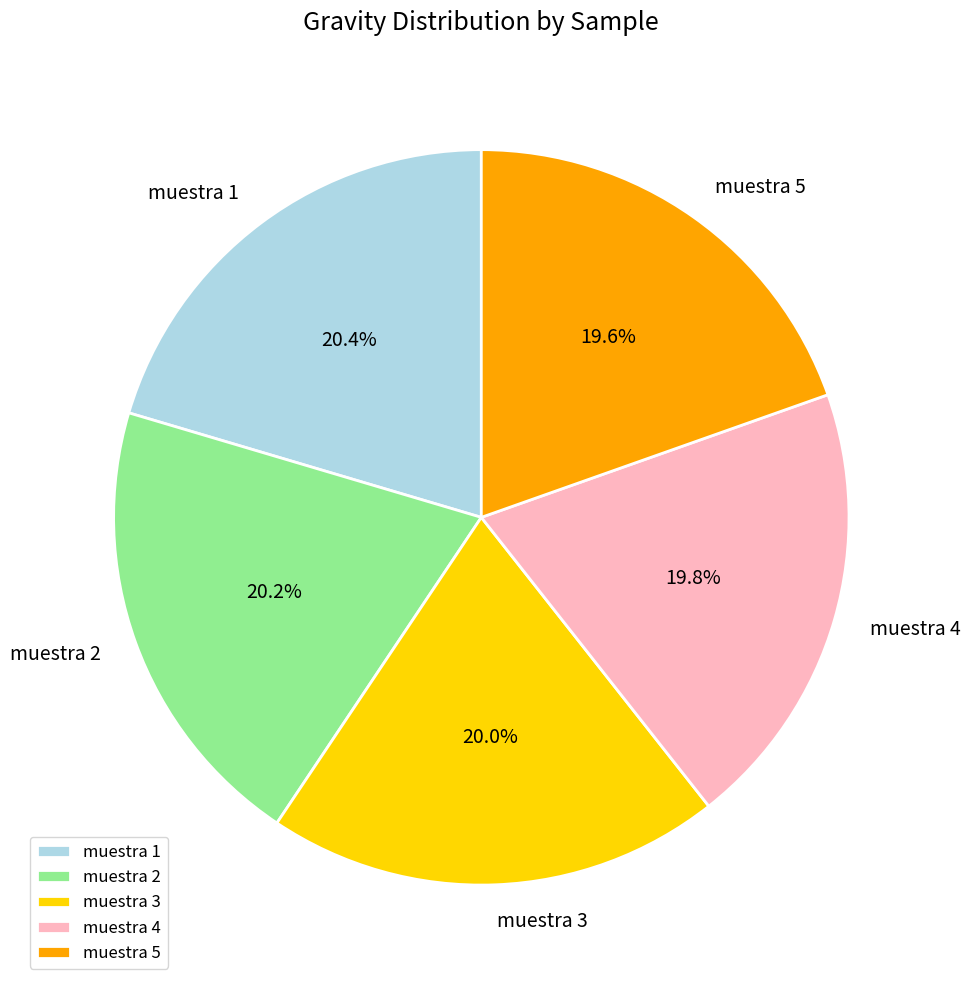

What is the total percentage of muestra 1 and muestra 2?

40.6%